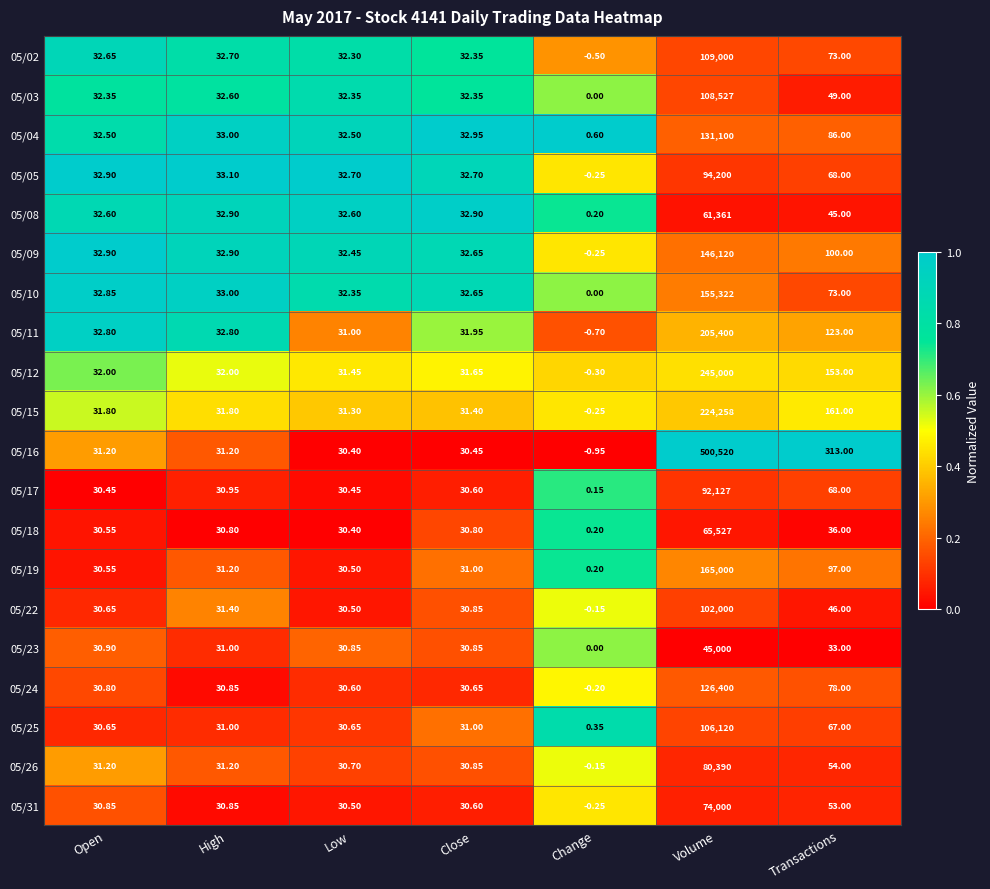

Is the value of 05/24 at Volume greater than the value of 05/16 at Close?

Yes